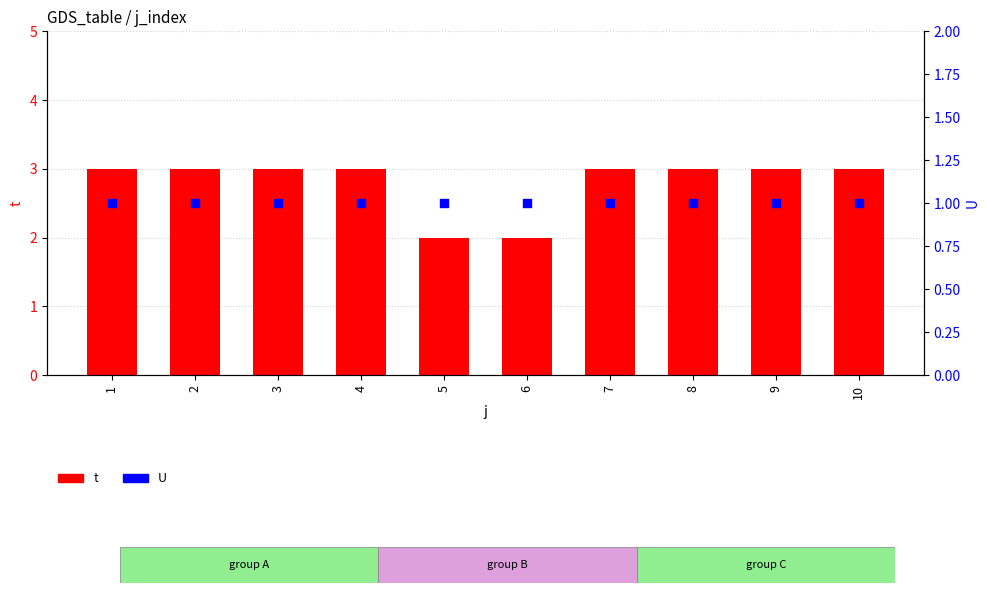

At how many categories does at least one series exceed 2?

8